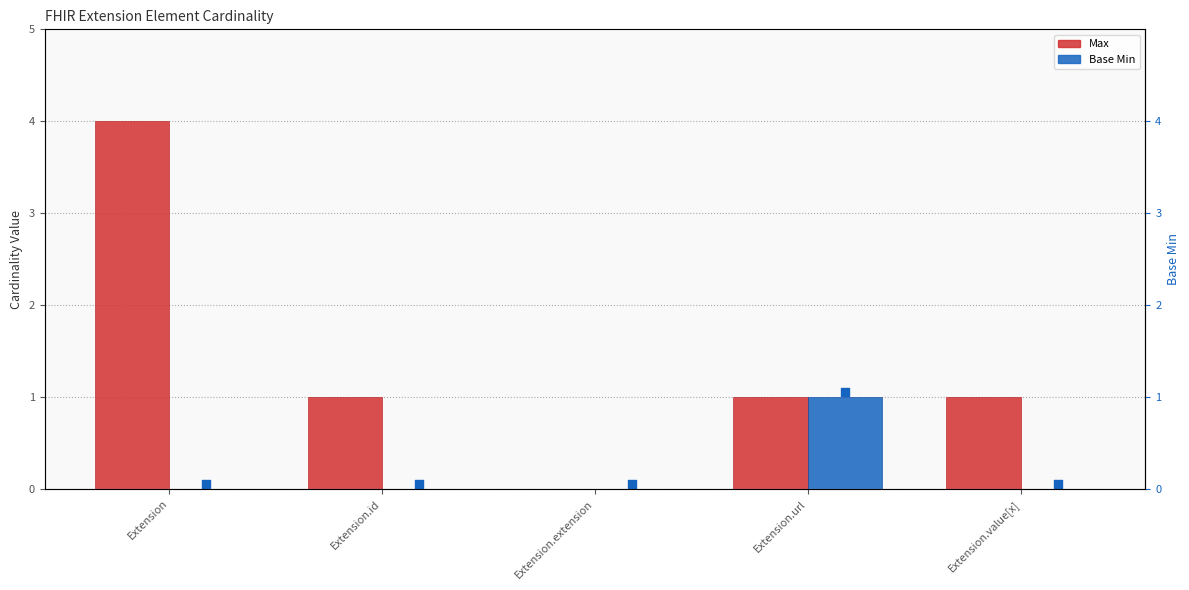

What are all the series names shown in the legend?

Max, Base Min